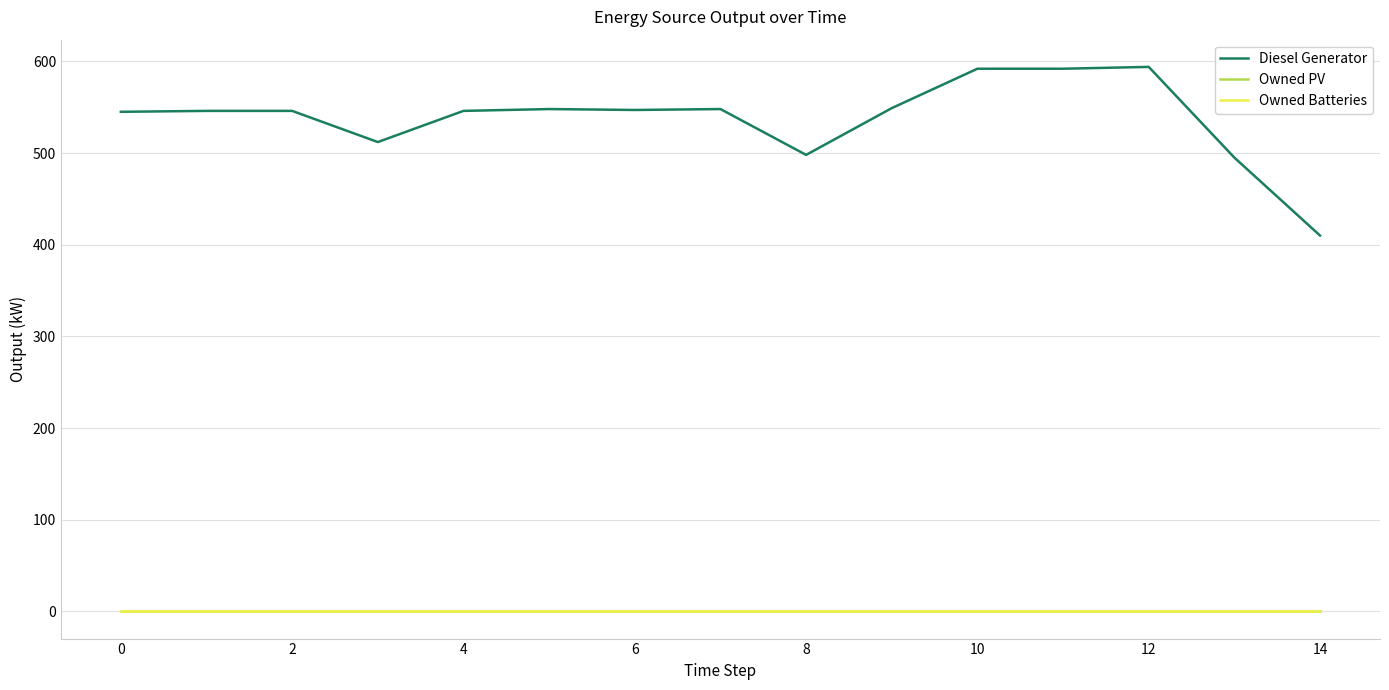

At how many categories does at least one series exceed 201?

15